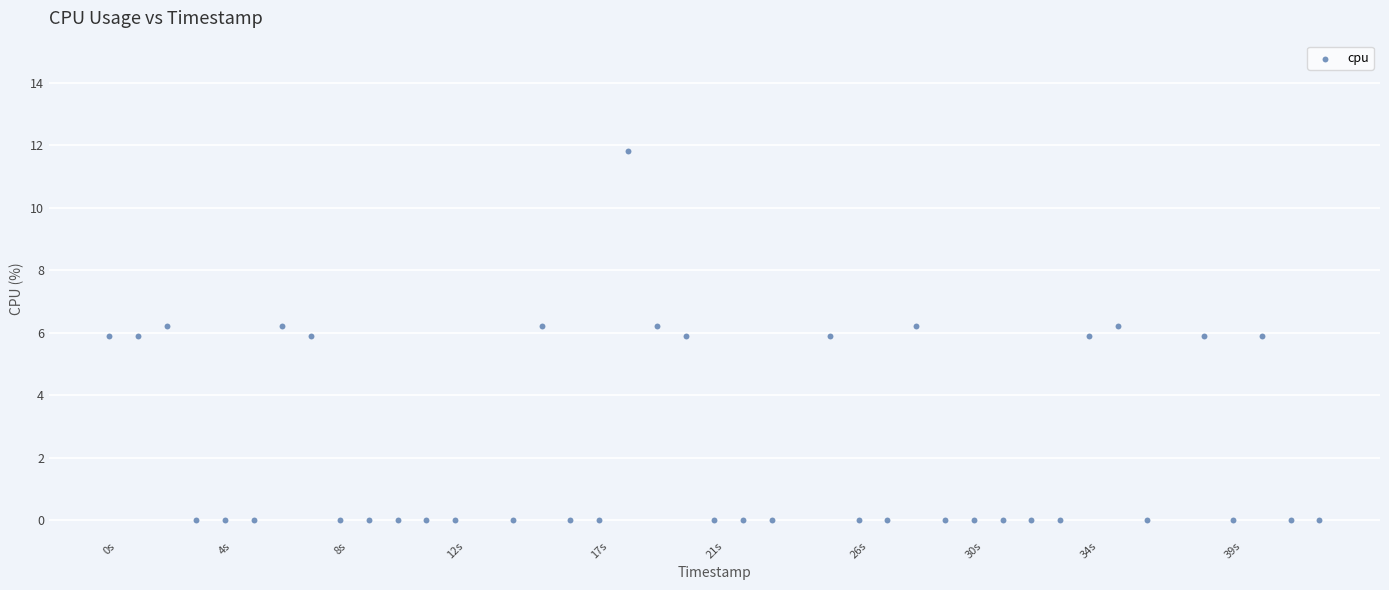

What is the range of X values (max minus min)?

42.0